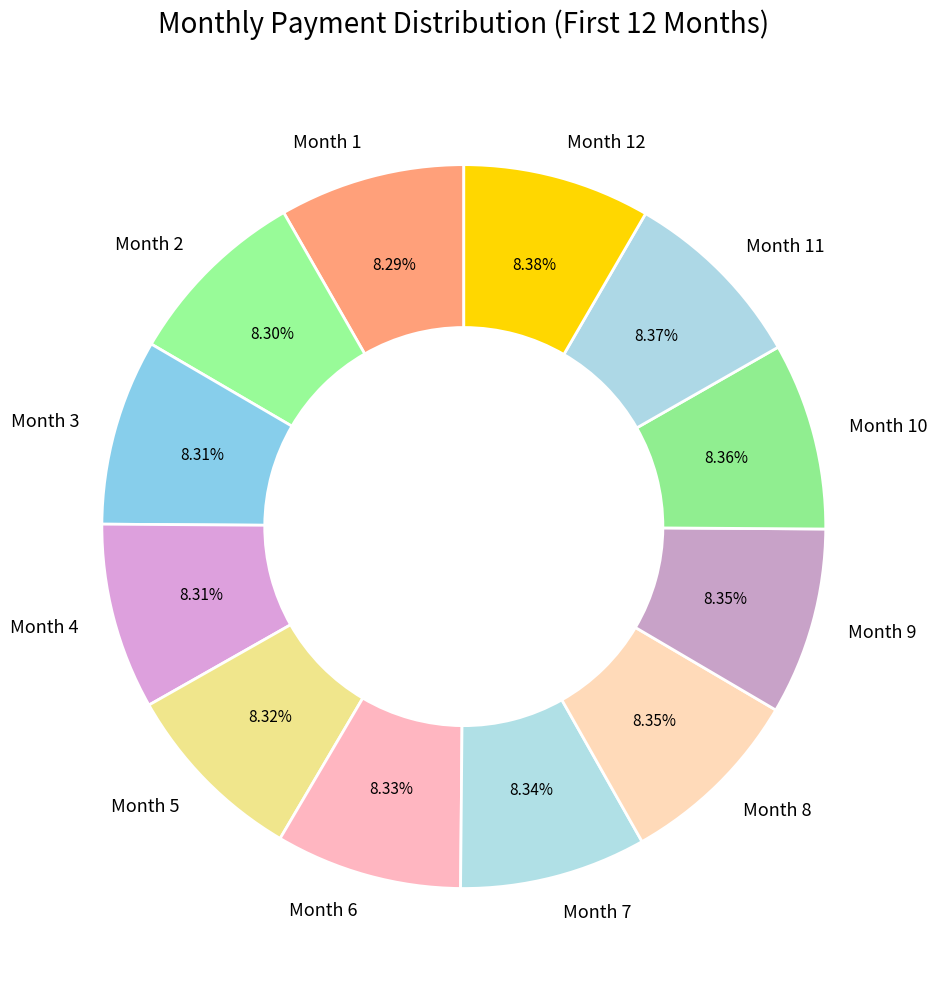

Count the number of slices in the pie.

12